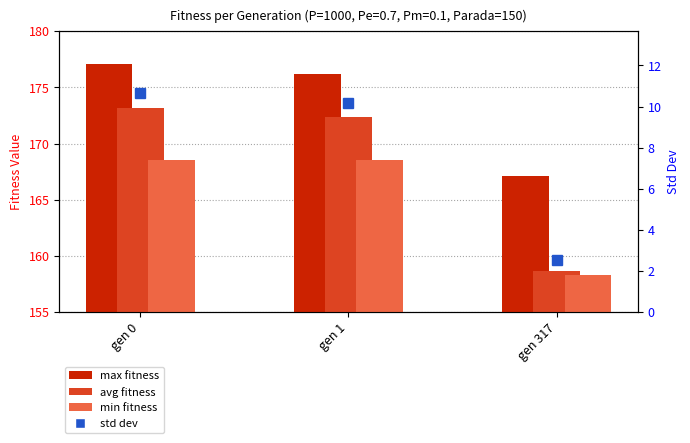

What is the maximum value for max?

177.1